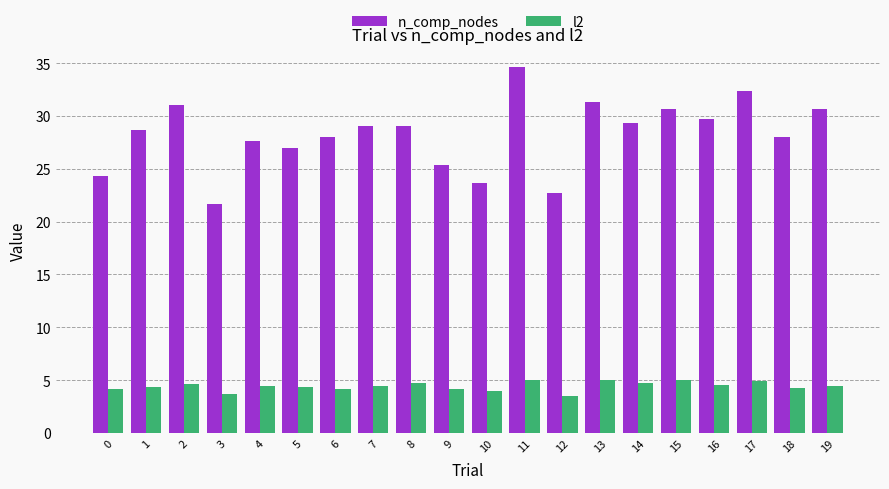

The value of n_comp_nodes at 11 is 34.7. True or false?

True